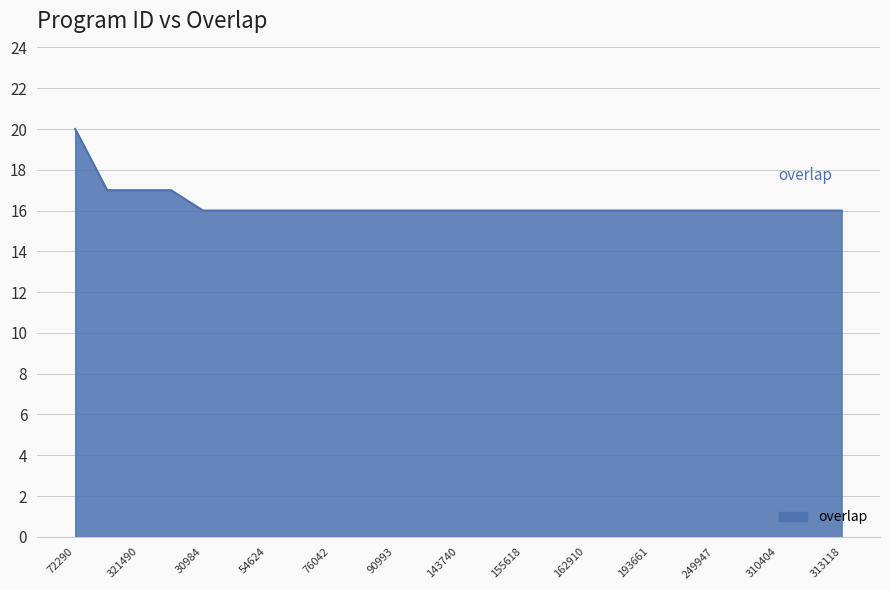

What is the greatest value displayed?

20